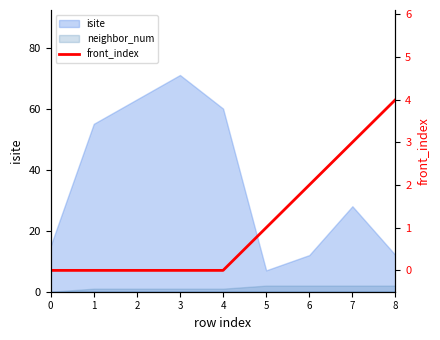

Reading left to right, list all the values displayed in this chart.

0	0	0	0	0	1	2	3	4